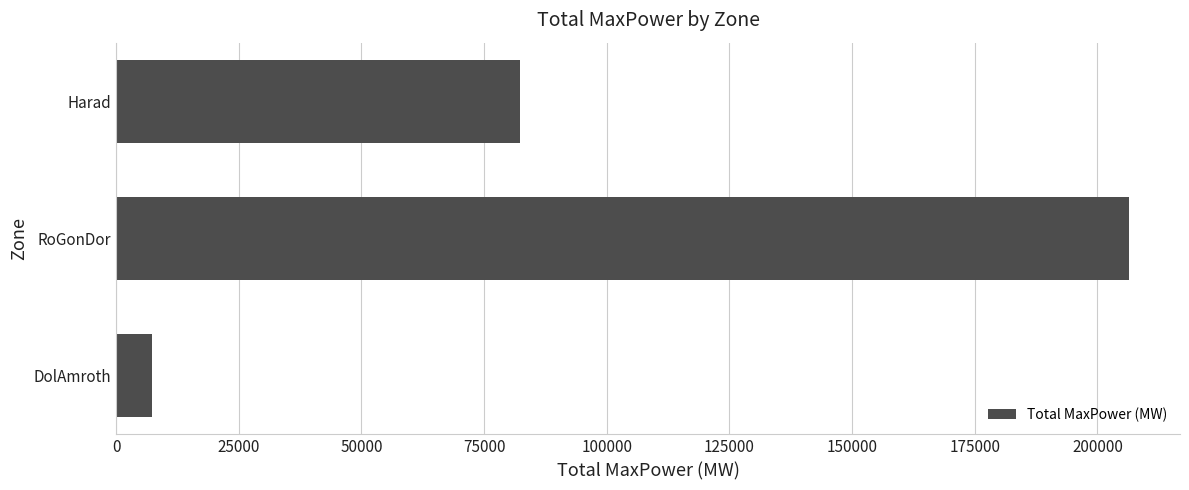

Which category has the highest value across all series?

RoGonDor